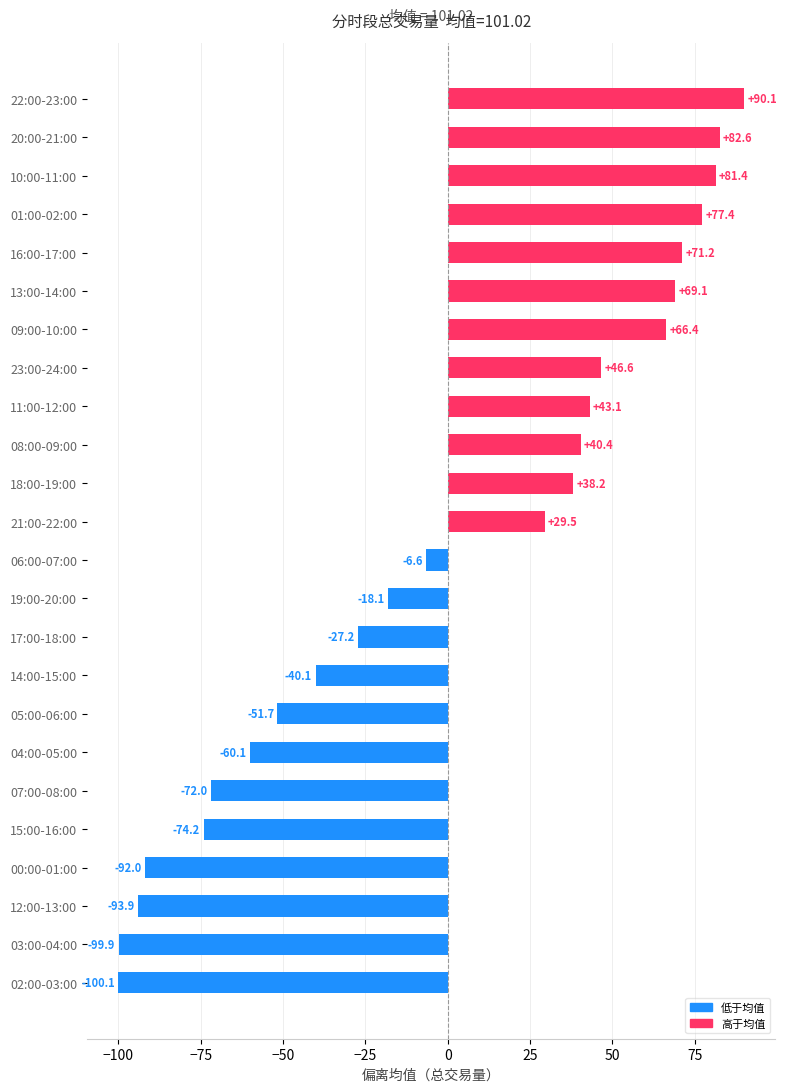

Does the chart contain any negative values?

Yes